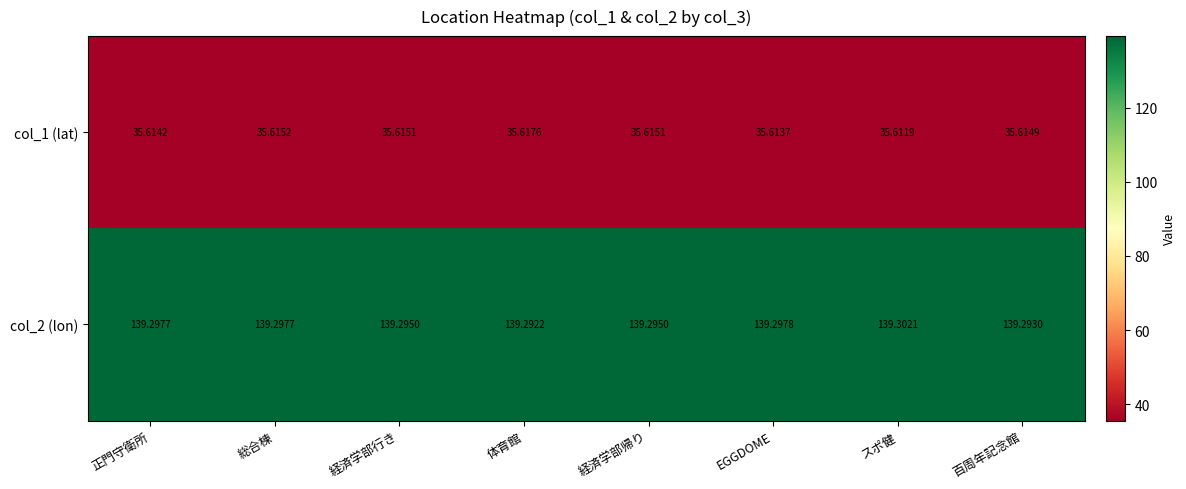

At which label does col_1 (lat) reach its peak?

体育館